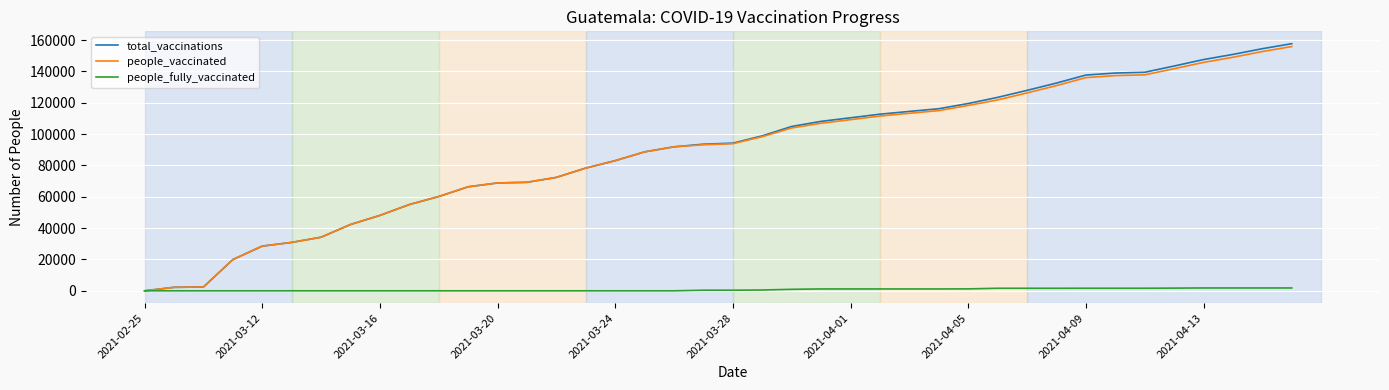

What is the difference between the second highest and minimum values in the people_fully_vaccinated series?

1823